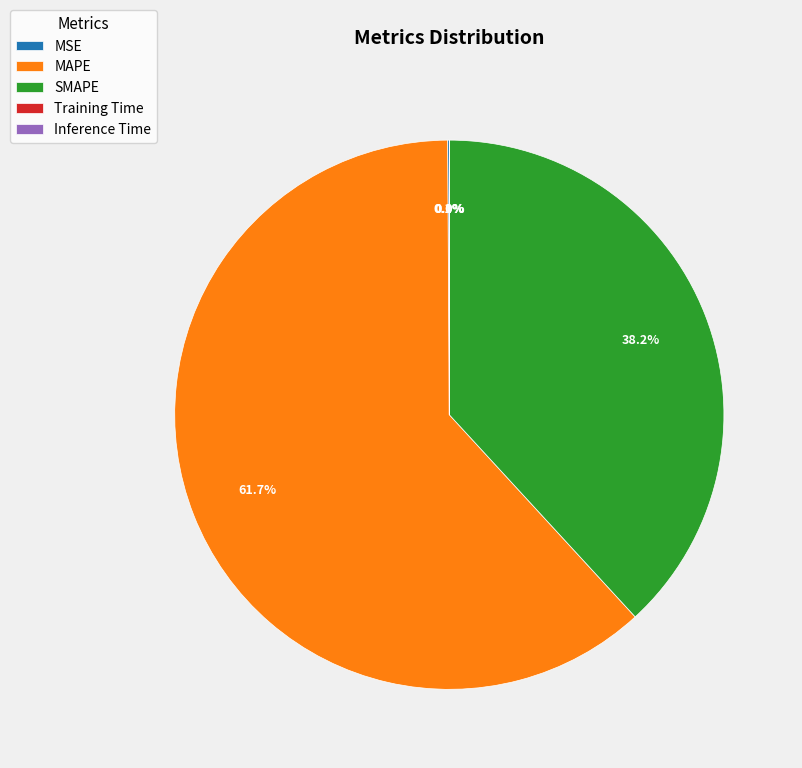

What is the majority slice?

MAPE